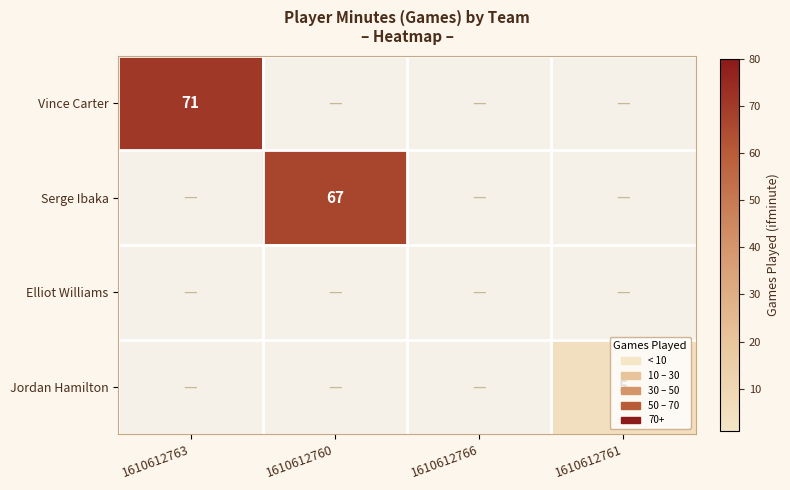

At which category does the chart reach its peak across all series?

1610612763